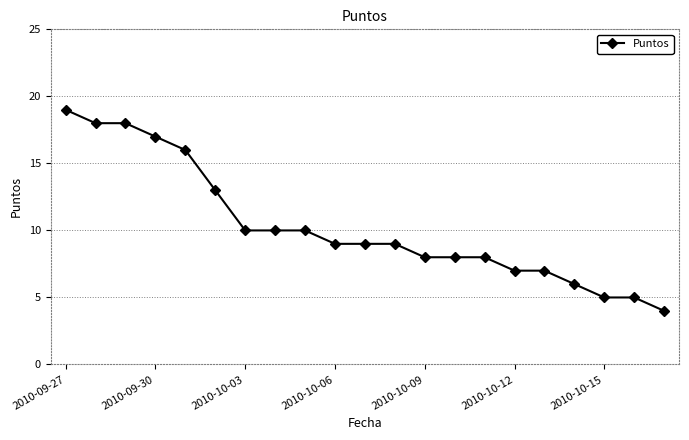

How many series are shown in this chart?

1